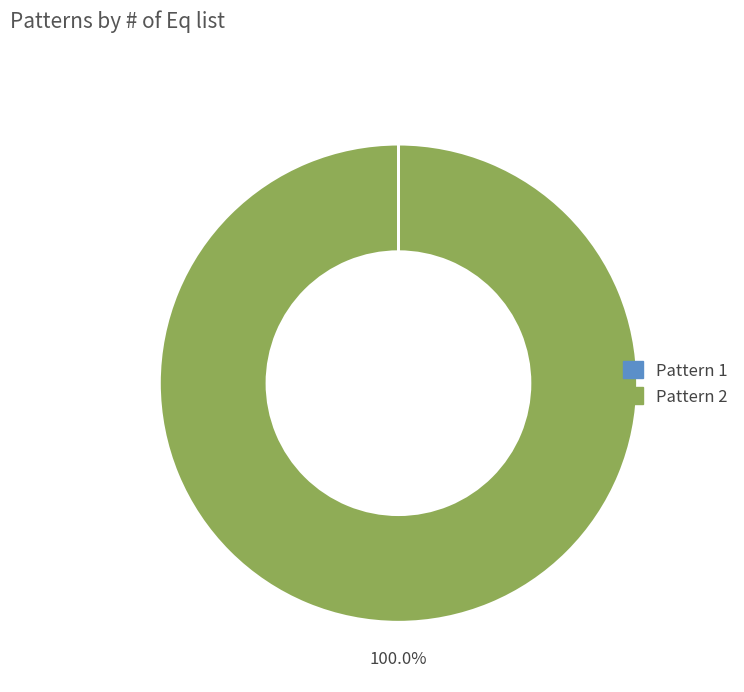

What is the largest slice in the pie chart?

Pattern 2